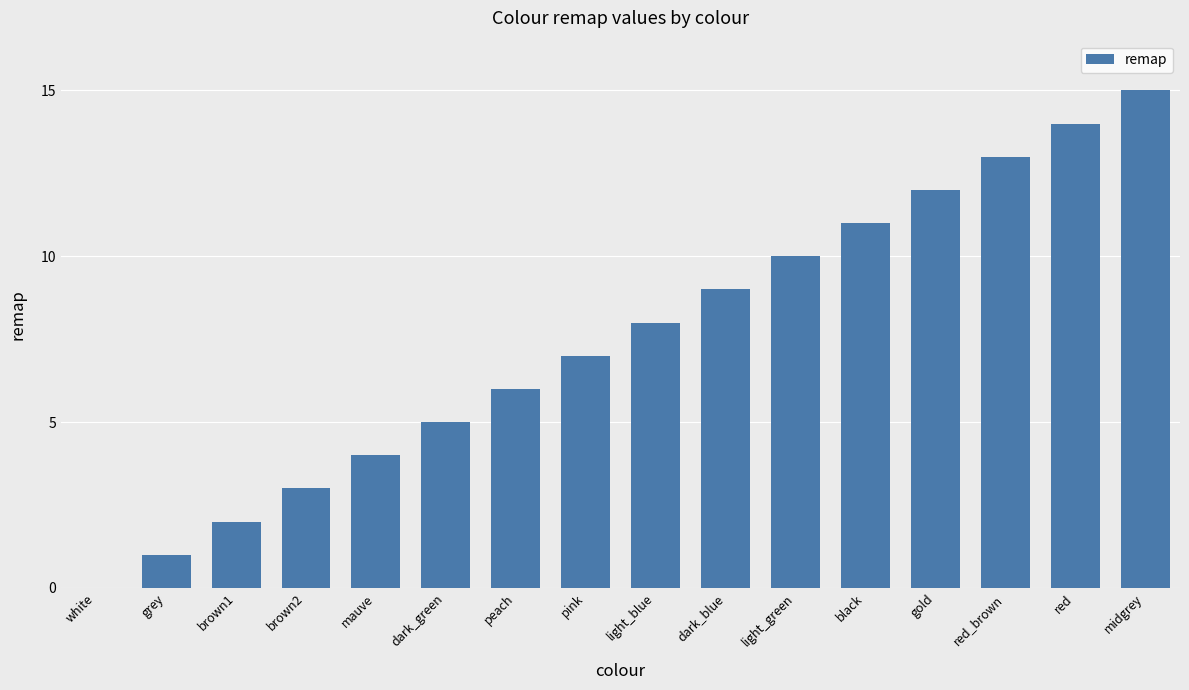

Which category has the highest value across all series?

midgrey